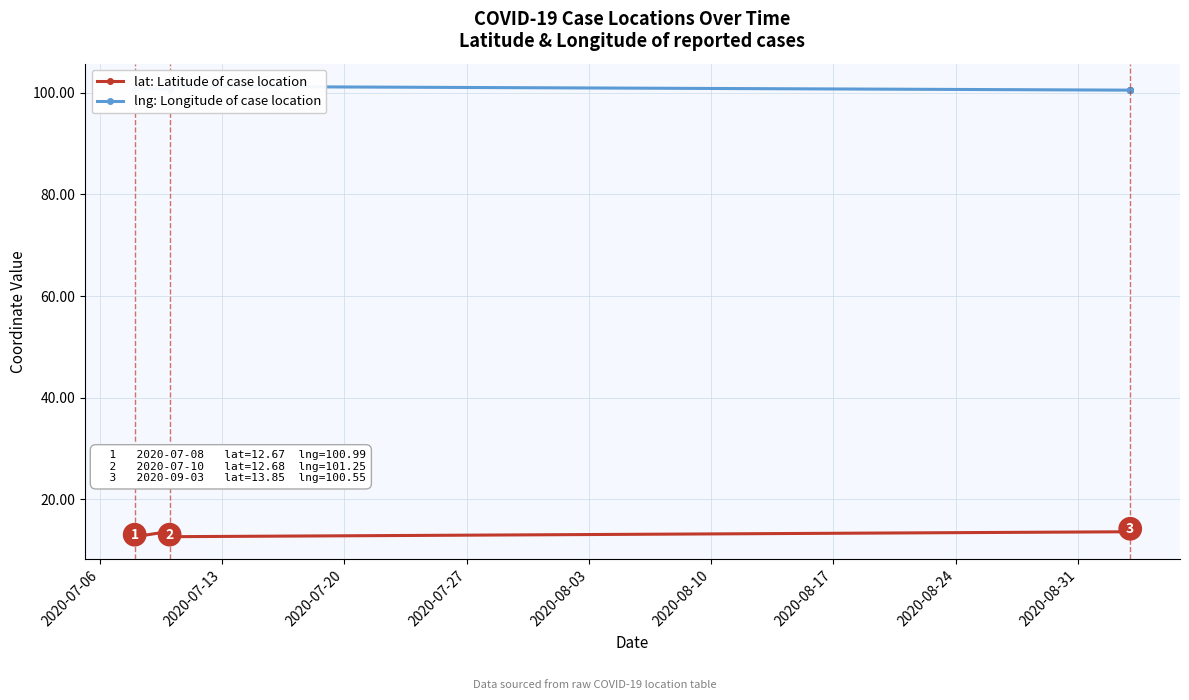

Is the value of lat: Latitude of case location at 2020-07-20 greater than the value of lng: Longitude of case location at 2020-07-27?

No